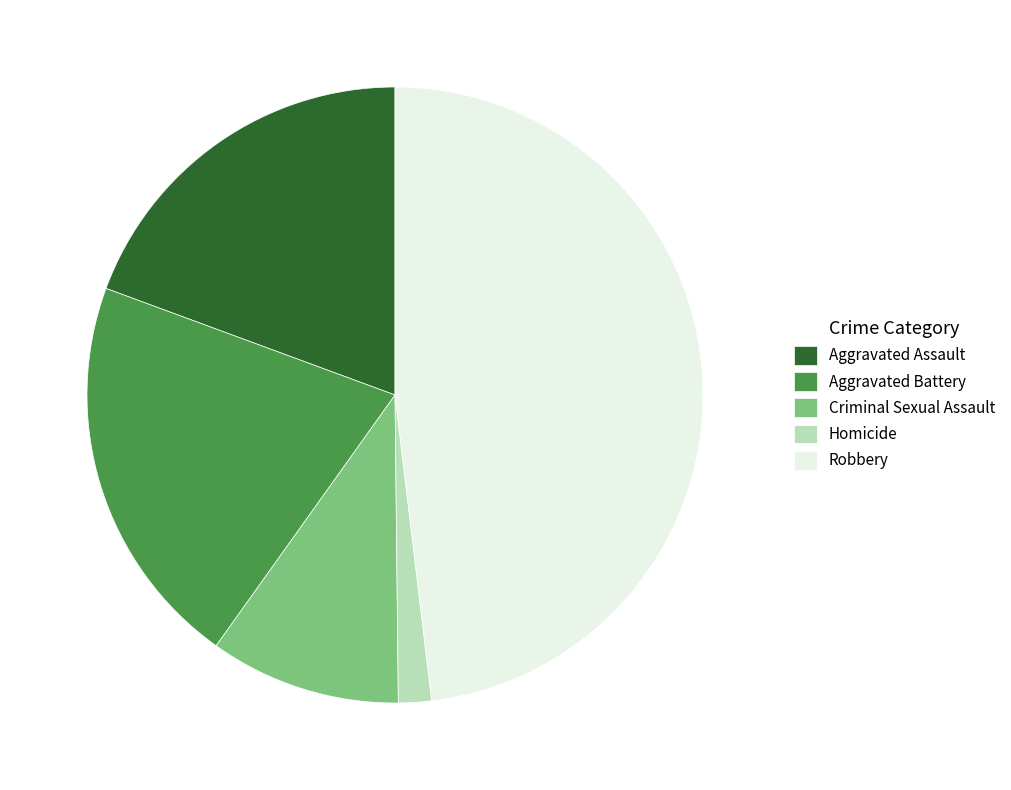

Rank the categories by value from highest to lowest.

Robbery, Aggravated Battery, Aggravated Assault, Criminal Sexual Assault, Homicide